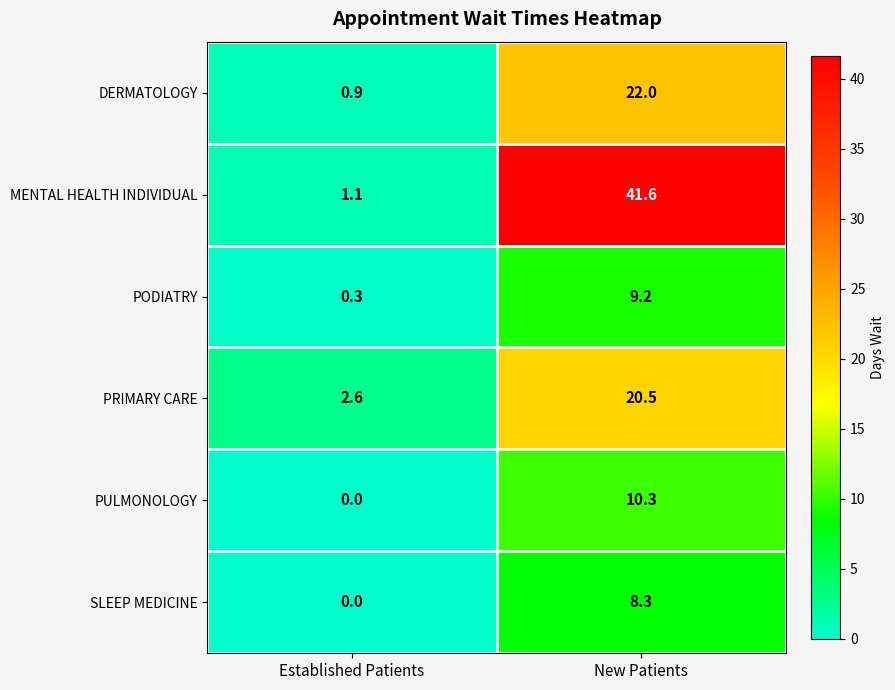

How many data points in PULMONOLOGY are above 10?

1